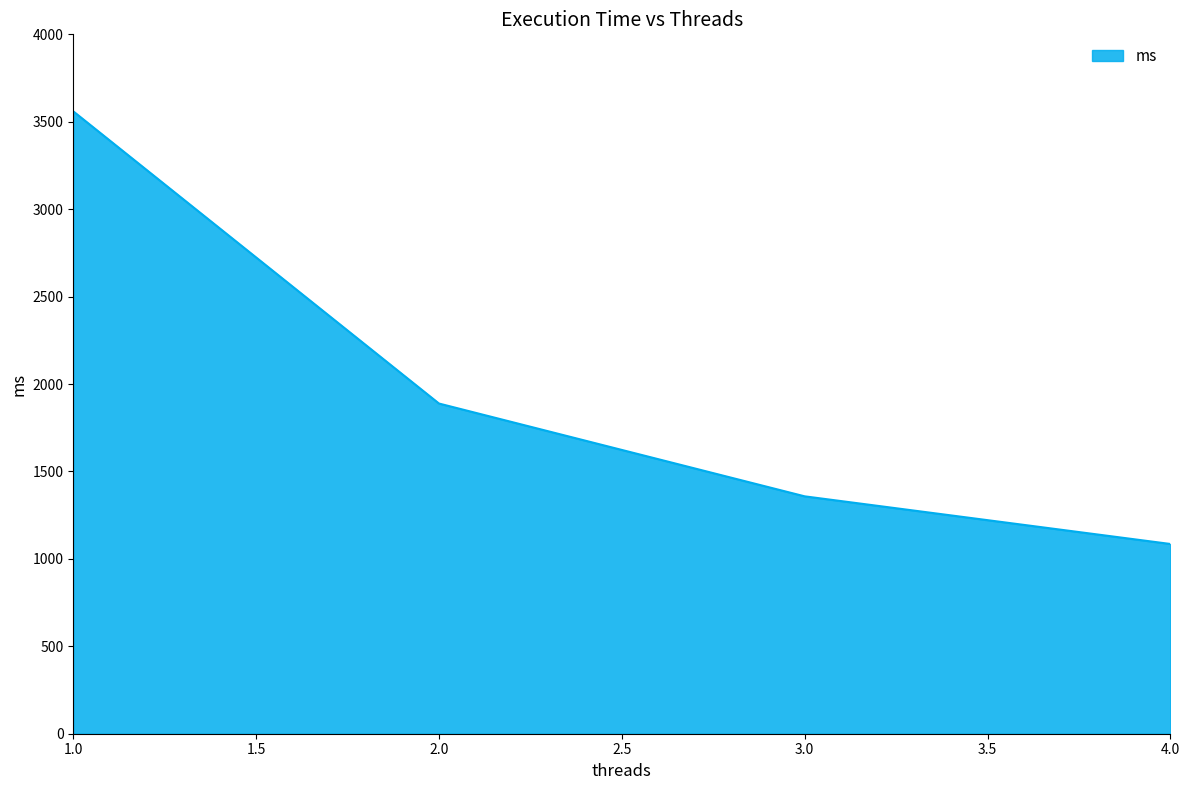

List the labels in order of value, smallest first.

4.0, 3.0, 2.0, 1.0